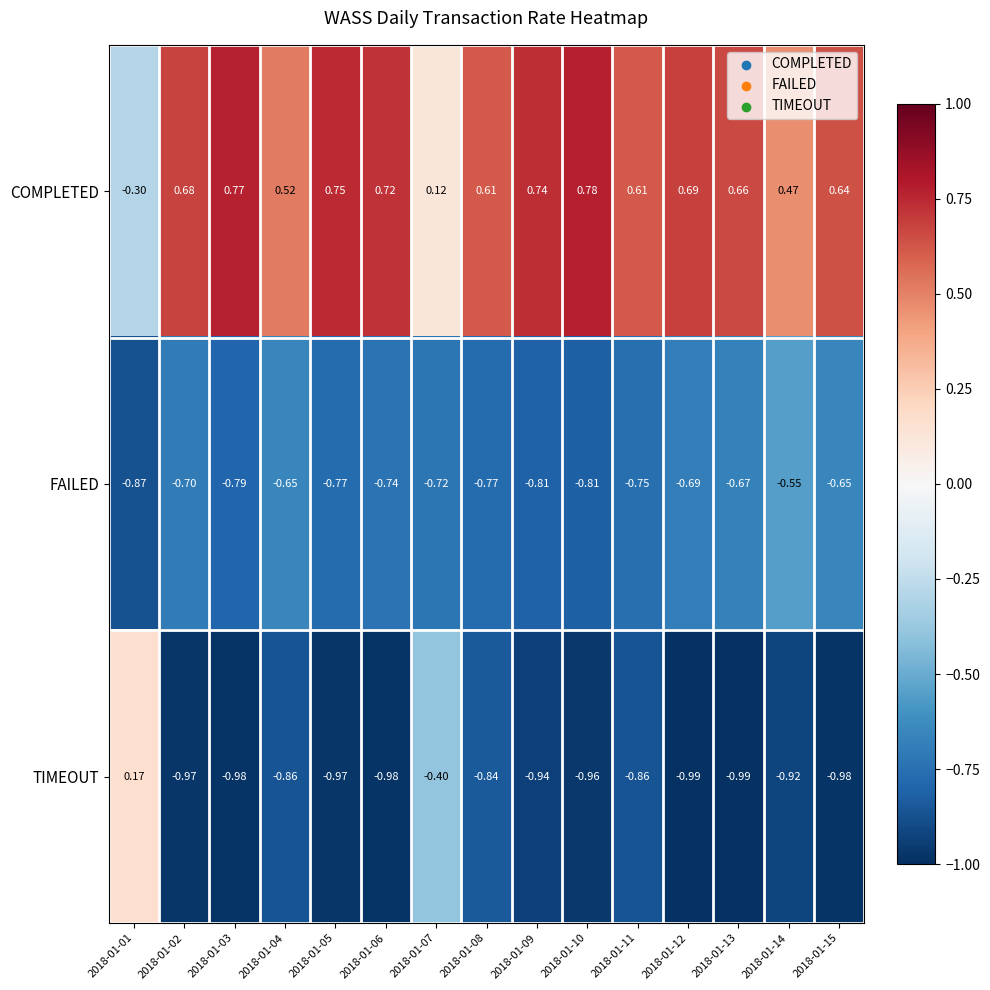

Is the value of TIMEOUT at 2018-01-11 greater than the value of FAILED at 2018-01-08?

No